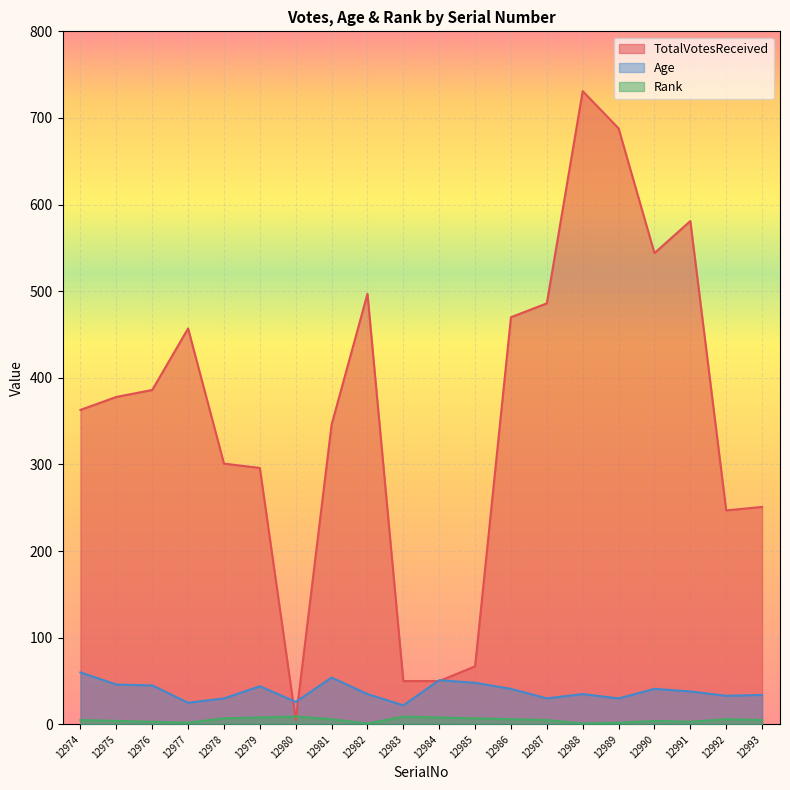

The value of Rank at 12986 is 2. True or false?

False